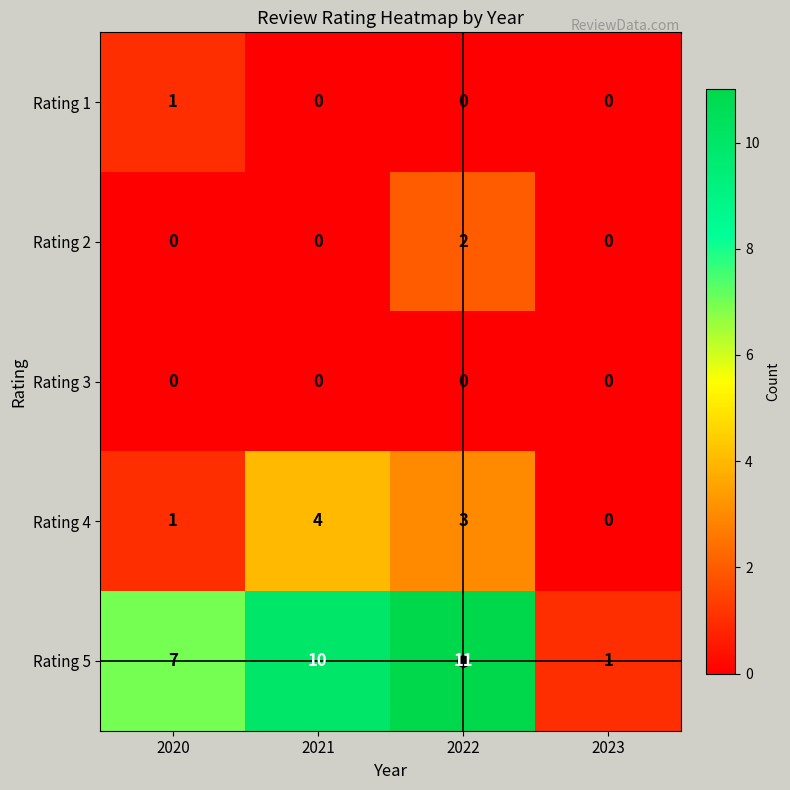

How many distinct data groups are displayed?

5